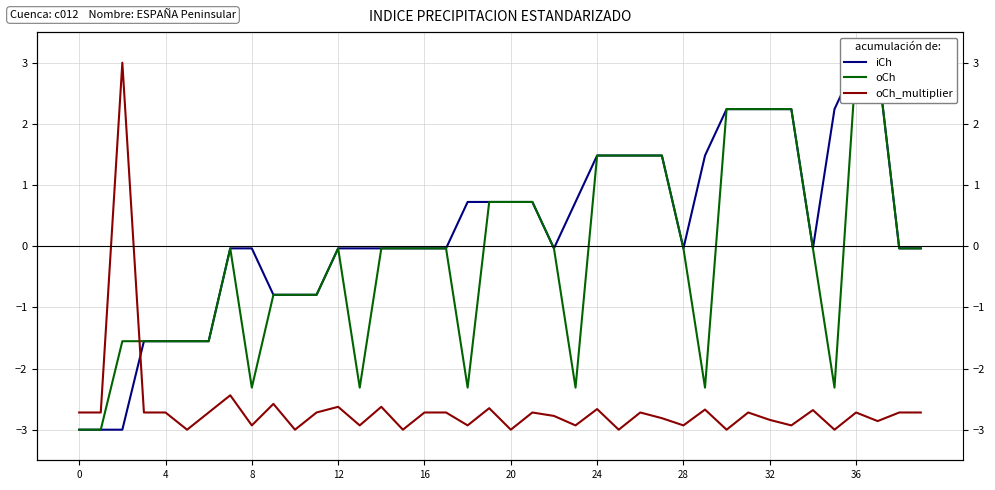

Which series has the widest spread of values?

iCh